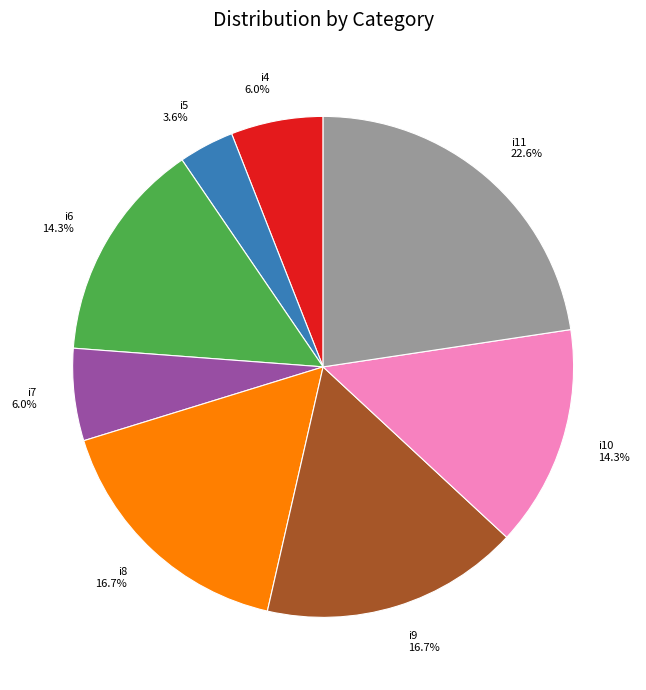

How many slices are in this pie chart?

8